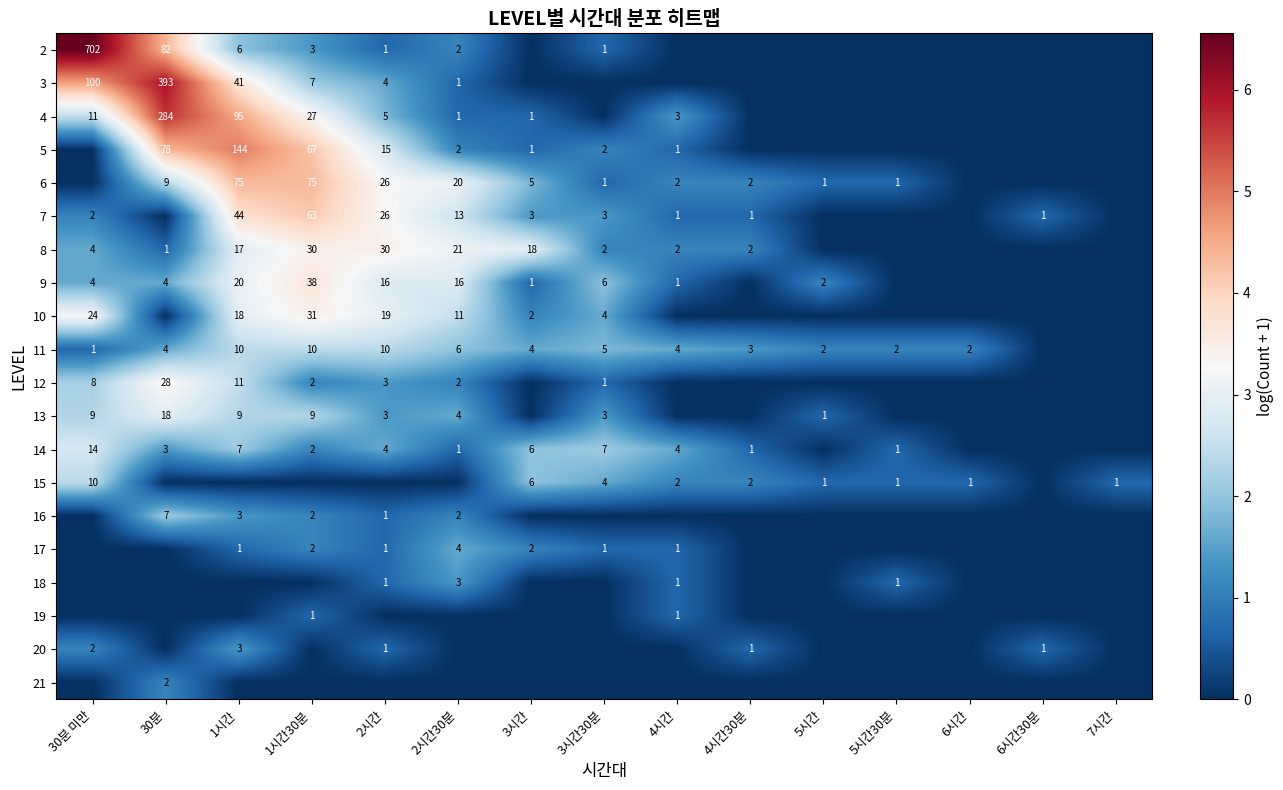

Is the value of 11 at 5시간30분 greater than the value of 18 at 4시간?

Yes